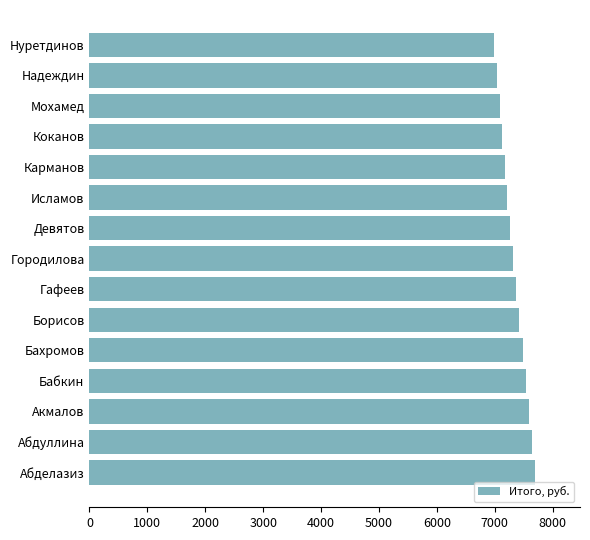

True or false: the data shows 7535 at Бабкин.

True